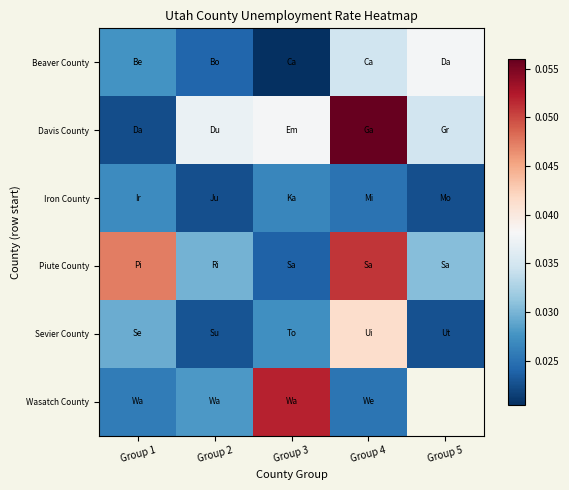

Rank the categories by Piute County value from highest to lowest.

Group 4, Group 1, Group 5, Group 2, Group 3